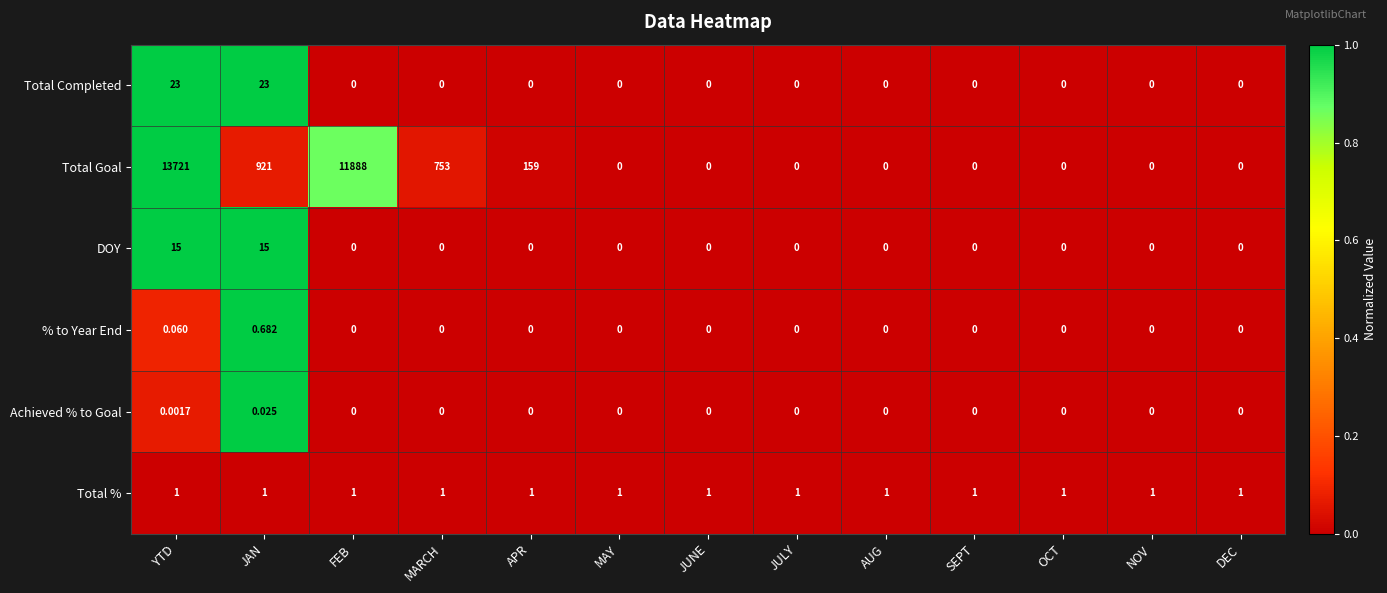

What is the spread (max minus min) of values at JAN?

921.0